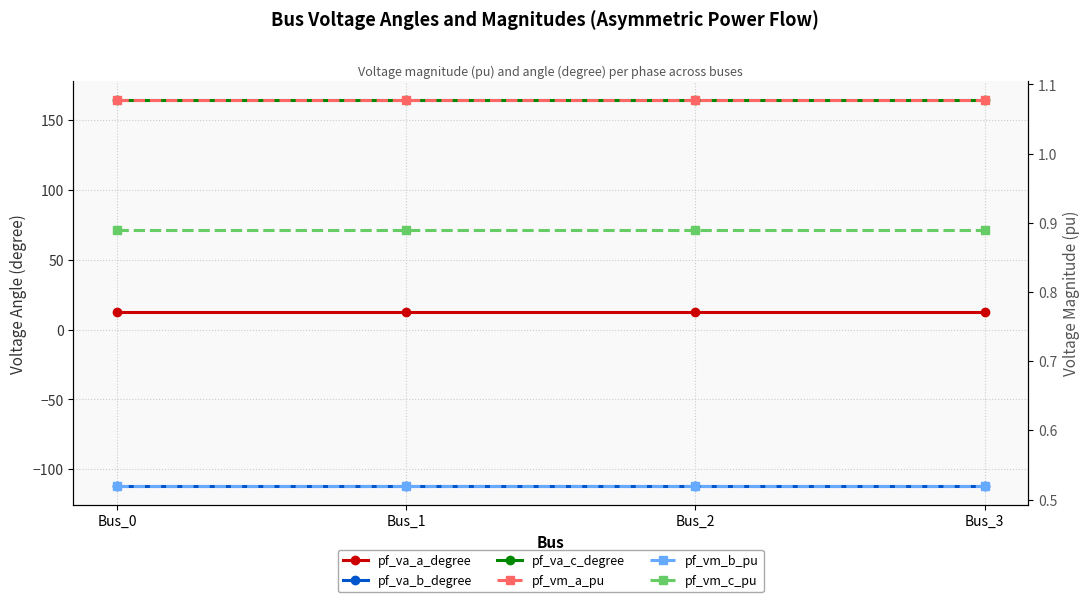

True or false: pf_va_c_degree and pf_vm_b_pu cross at least once.

False